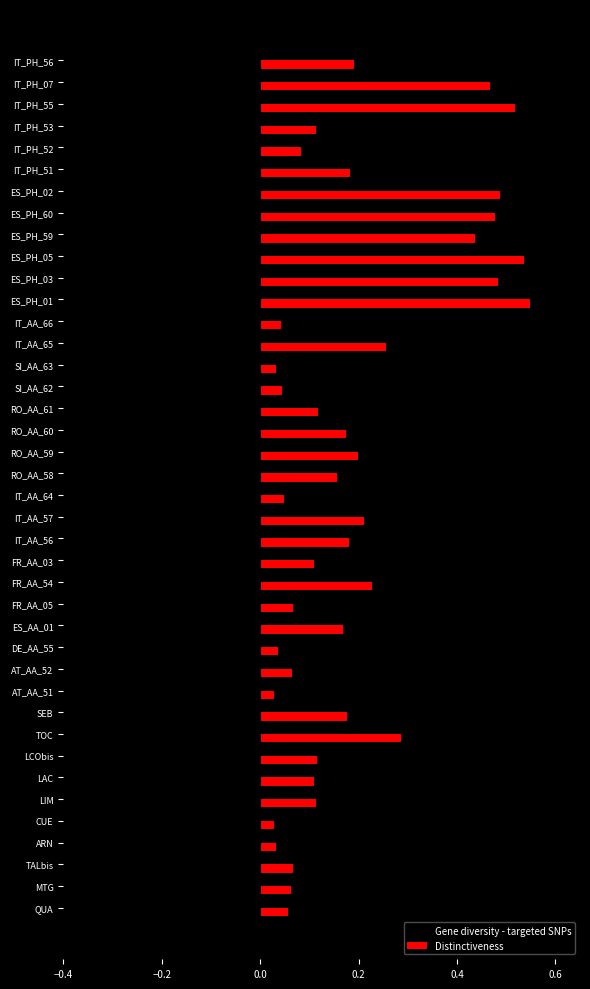

List the series in order of their peak value, highest first.

Distinctiveness, Gene diversity - targeted SNPs